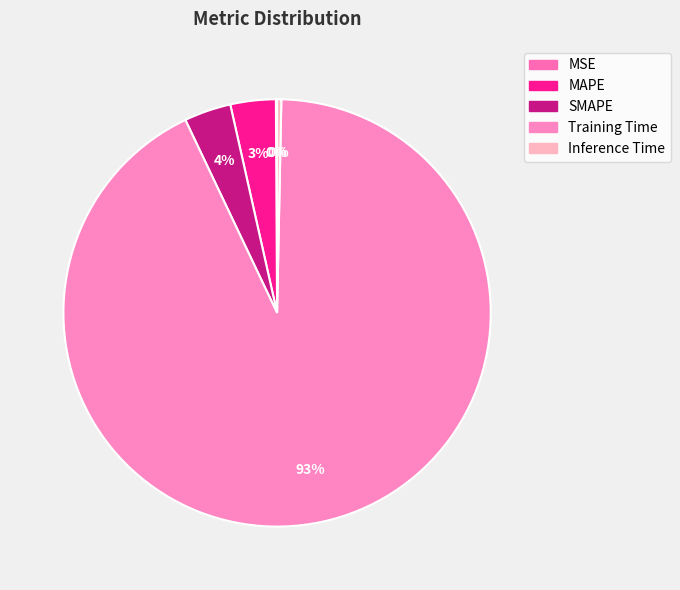

How many segments does this pie chart have?

5